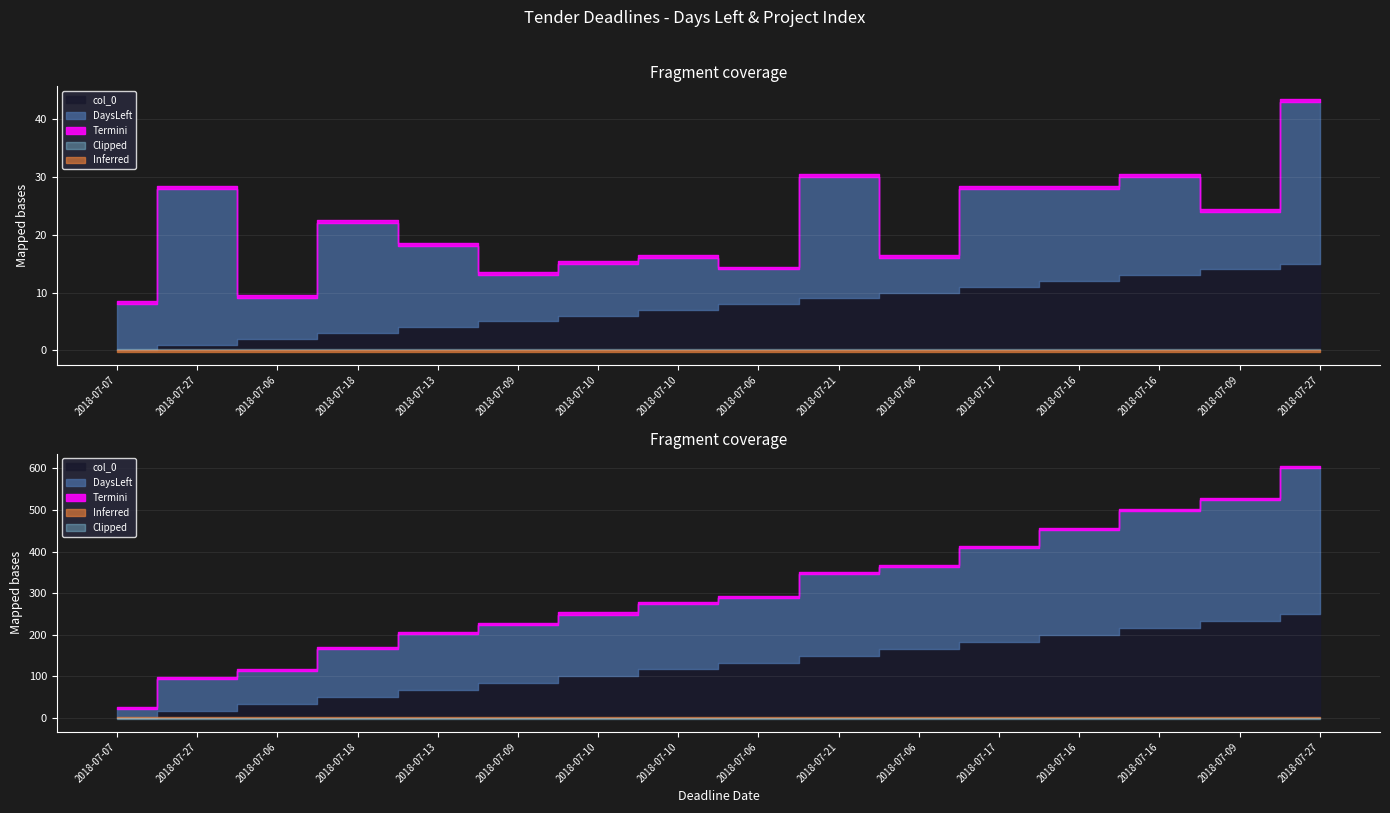

Which label corresponds to the largest value in the chart?

2018-07-27